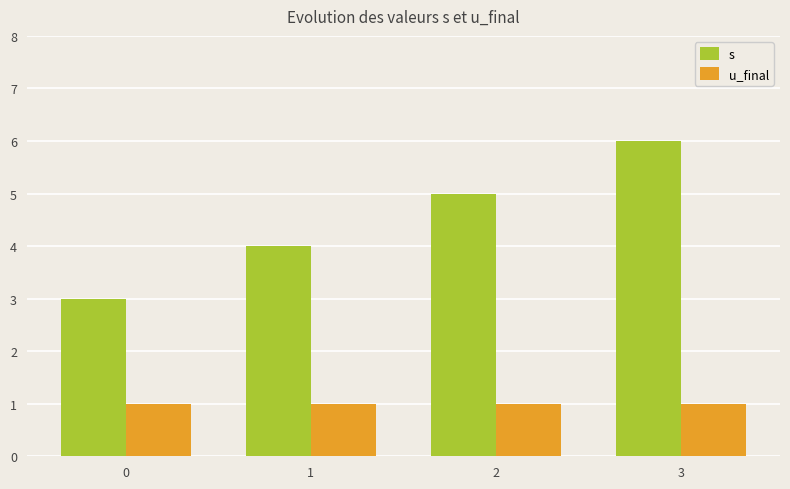

Rank the categories by s value from highest to lowest.

3, 2, 1, 0